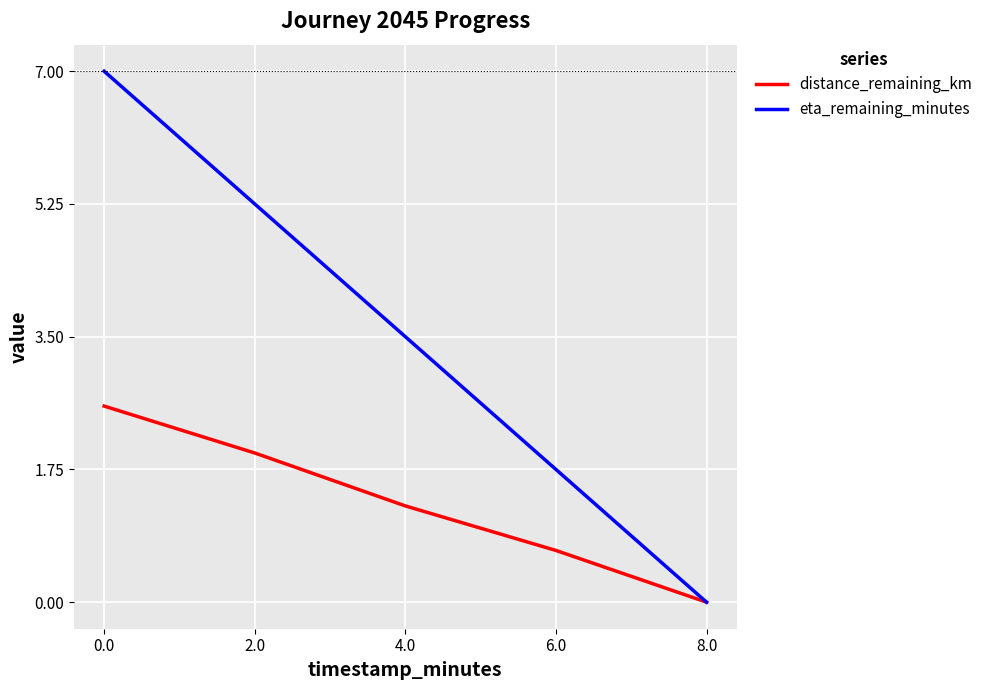

True or false: distance_remaining_km has a value of 0.7 at 6.0.

True